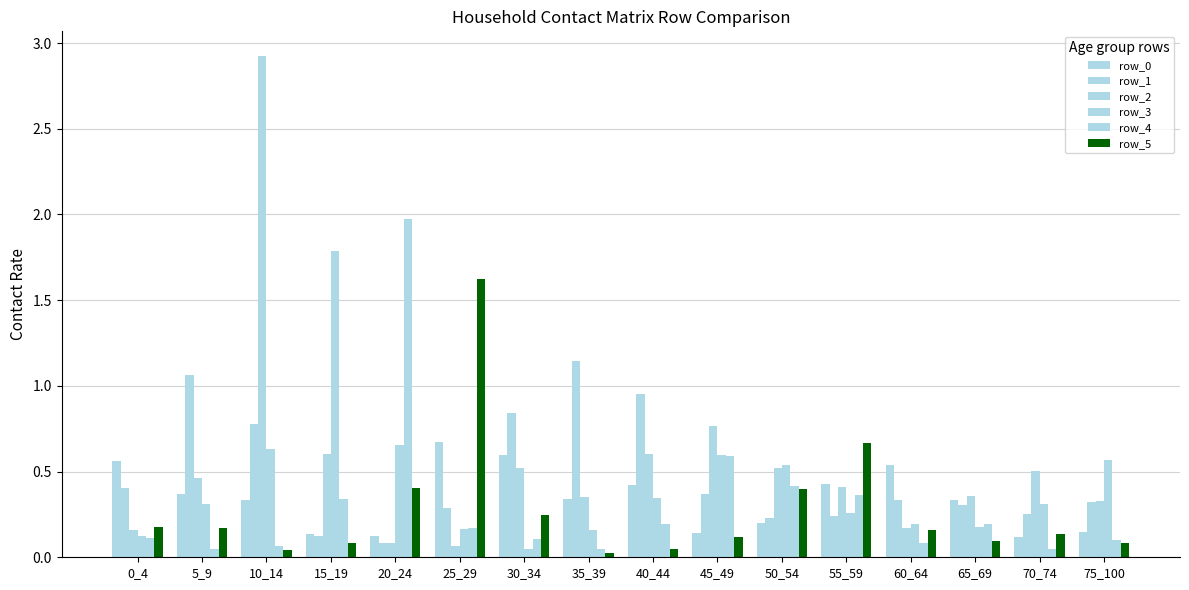

Rank the categories by row_2 value from highest to lowest.

10_14, 45_49, 15_19, 40_44, 50_54, 30_34, 70_74, 5_9, 55_59, 65_69, 35_39, 75_100, 60_64, 0_4, 20_24, 25_29